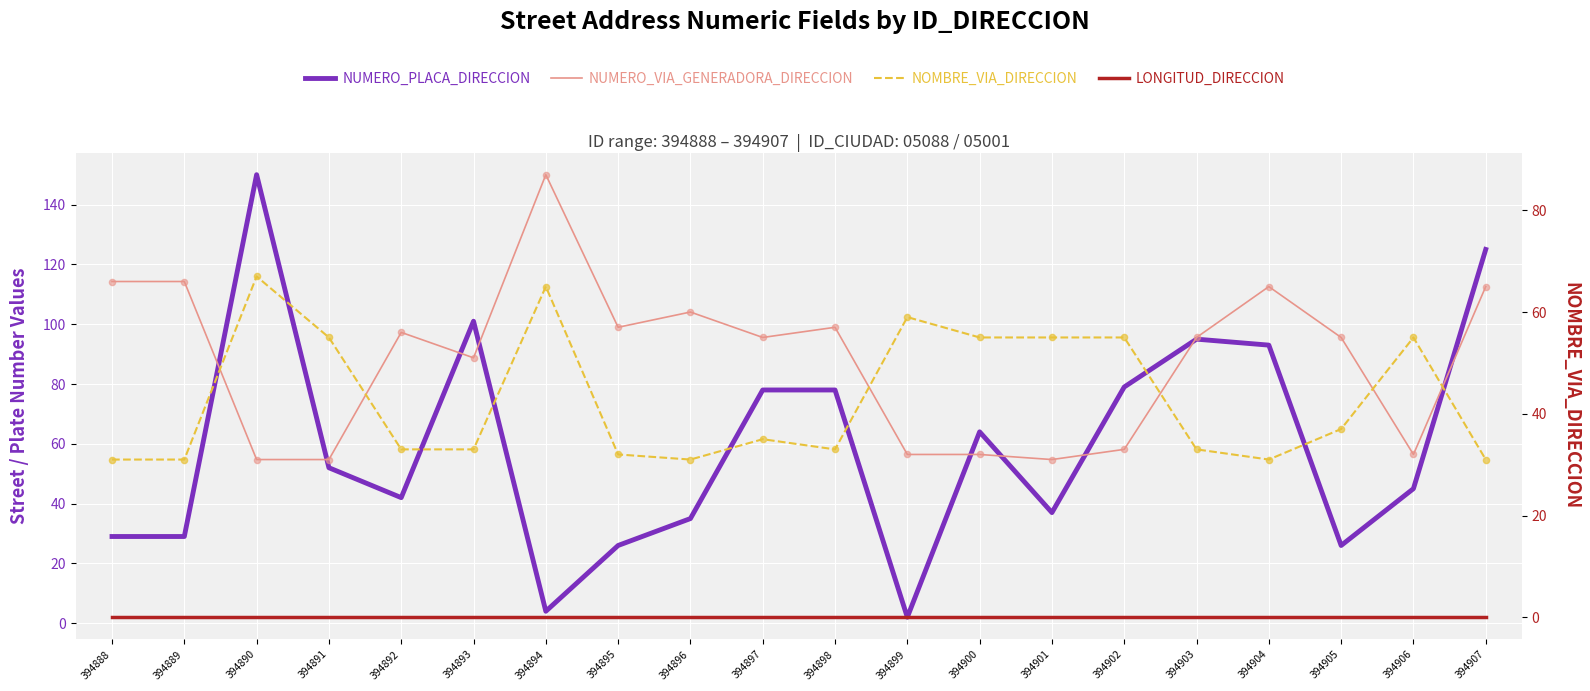

What are all the series names shown in the legend?

NUMERO_PLACA_DIRECCION, NUMERO_VIA_GENERADORA_DIRECCION, NOMBRE_VIA_DIRECCION, LONGITUD_DIRECCION